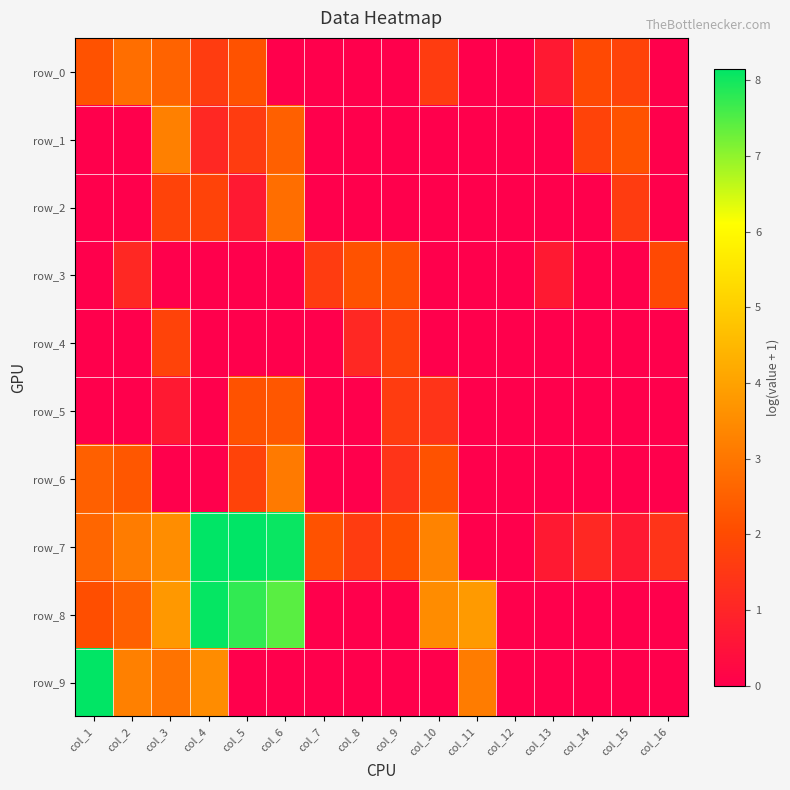

The value of row_6 at col_13 is -1.1. True or false?

False